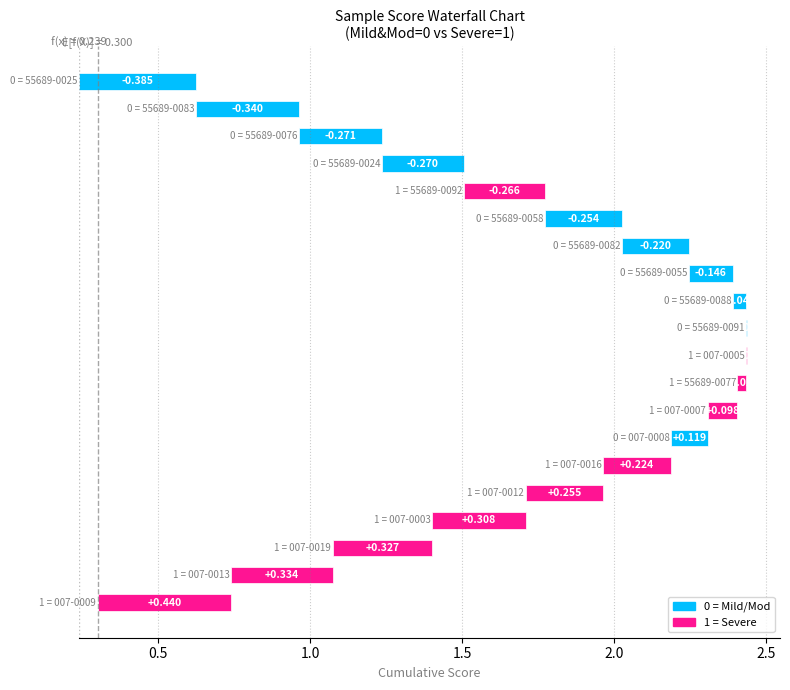

Between 55689-0091 and 55689-0055, which is larger?

55689-0091